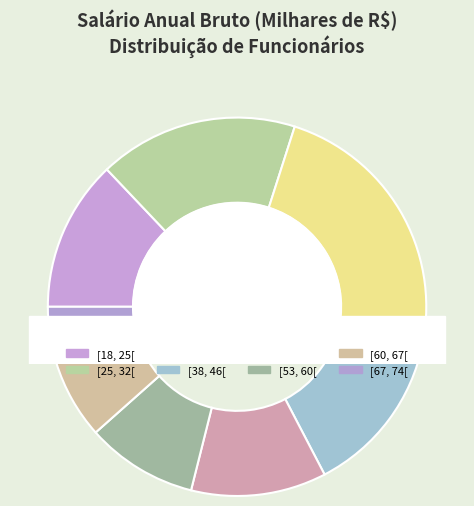

To the nearest percent, what is the average slice percentage?

12%